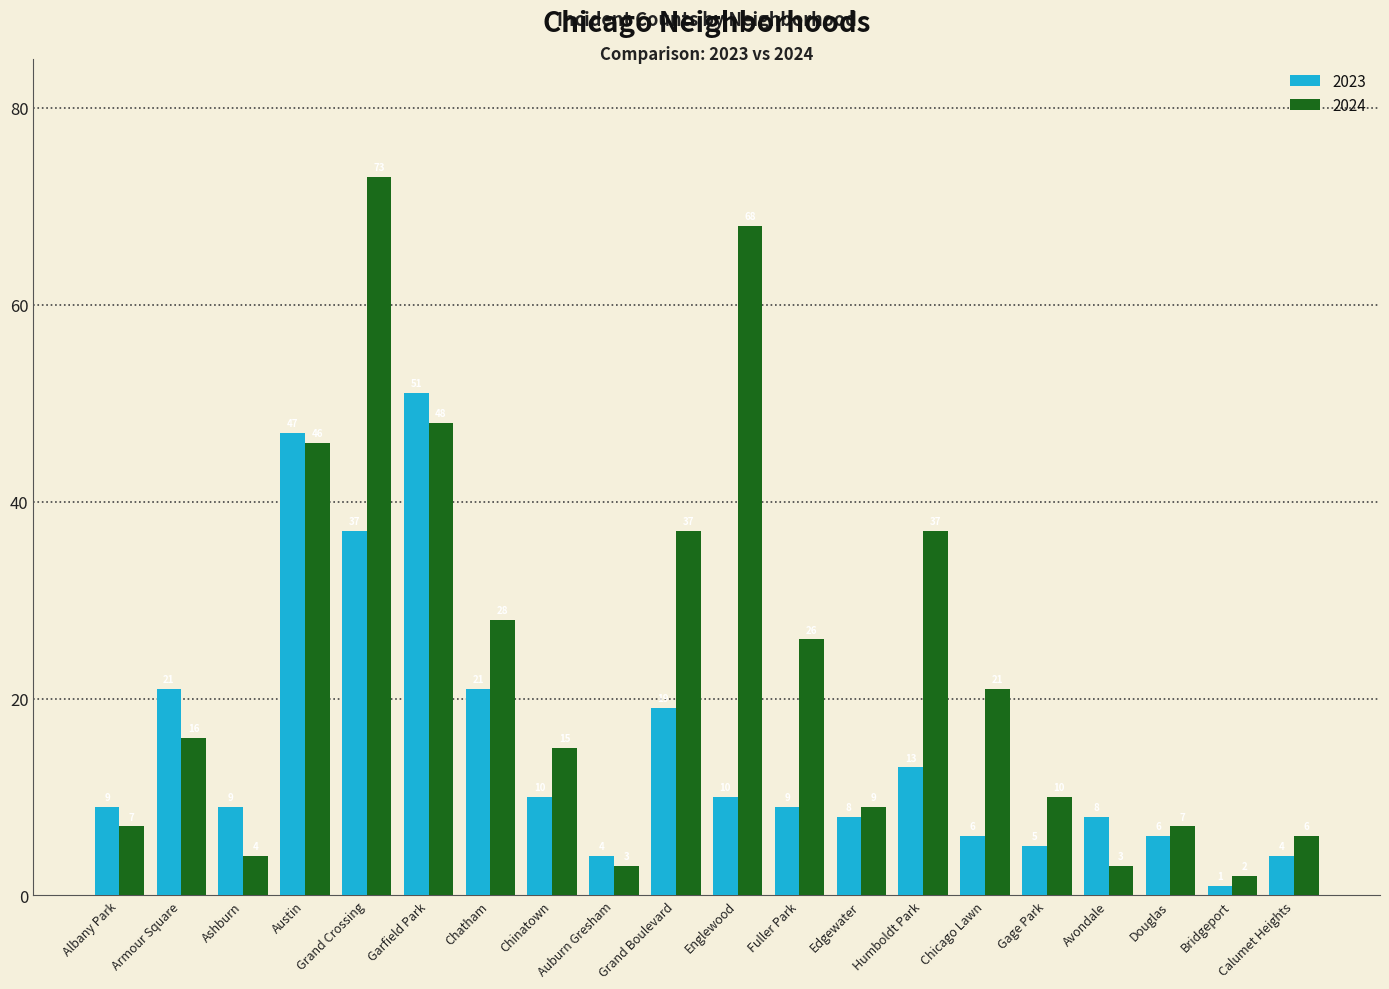

Is the value of 2024 at Garfield Park greater than the value of 2023 at Grand Crossing?

Yes